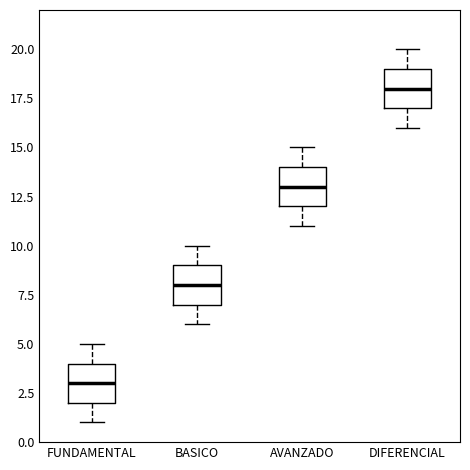

Reading left to right, transcribe this box plot: for each box, give where its median line is, the range the box spans, and where its two whiskers end, as read against the y-axis. The values are not printed on the chart, so give them approximately, as read against the axis.

FUNDAMENTAL: median 3, box 2 to 4, whiskers 1 to 5
BASICO: median 8, box 7 to 9, whiskers 6 to 10
AVANZADO: median 13, box 12 to 14, whiskers 11 to 15
DIFERENCIAL: median 18, box 17 to 19, whiskers 16 to 20